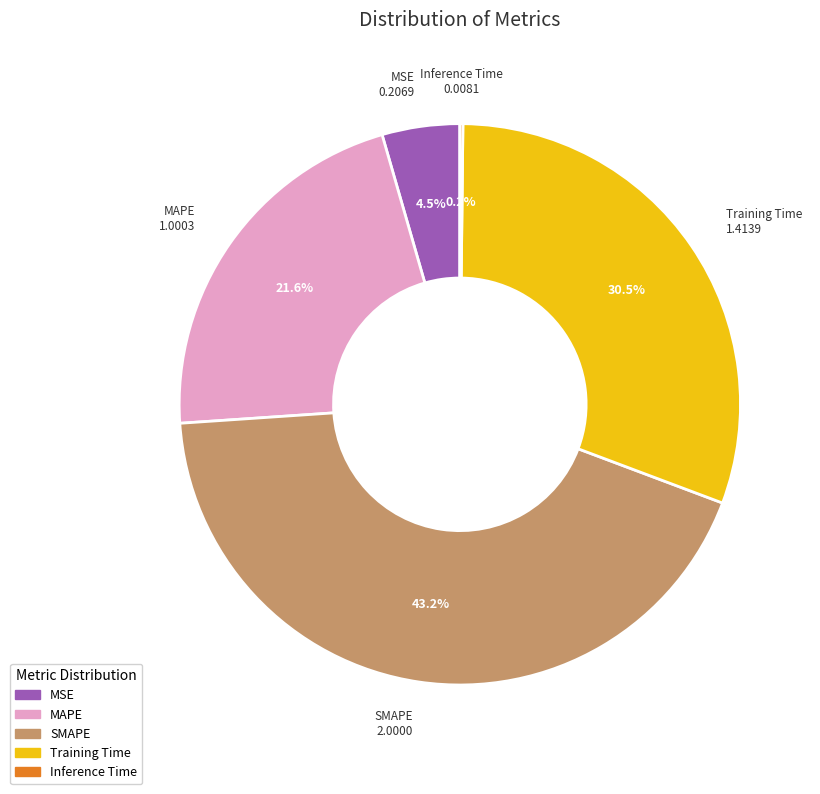

What is the ratio of the value at MAPE to the value at Training Time?

0.7